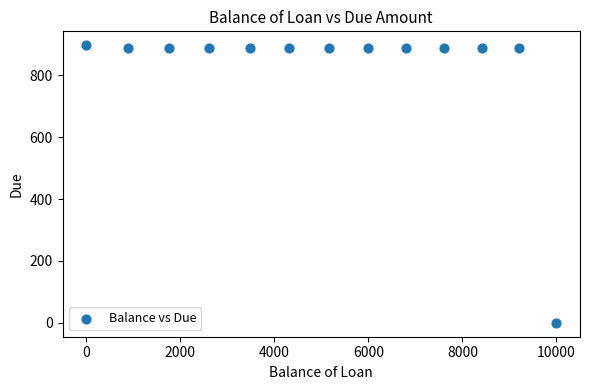

What is the range of X values (max minus min)?

10000.0